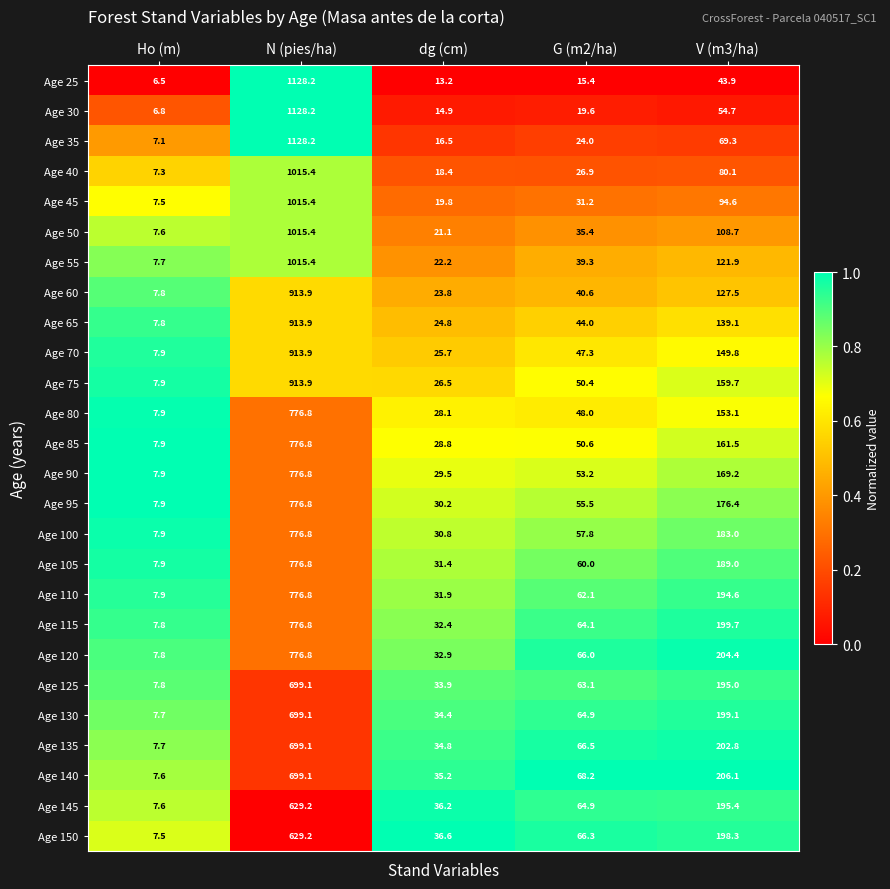

Which series has the widest spread of values?

Age 25